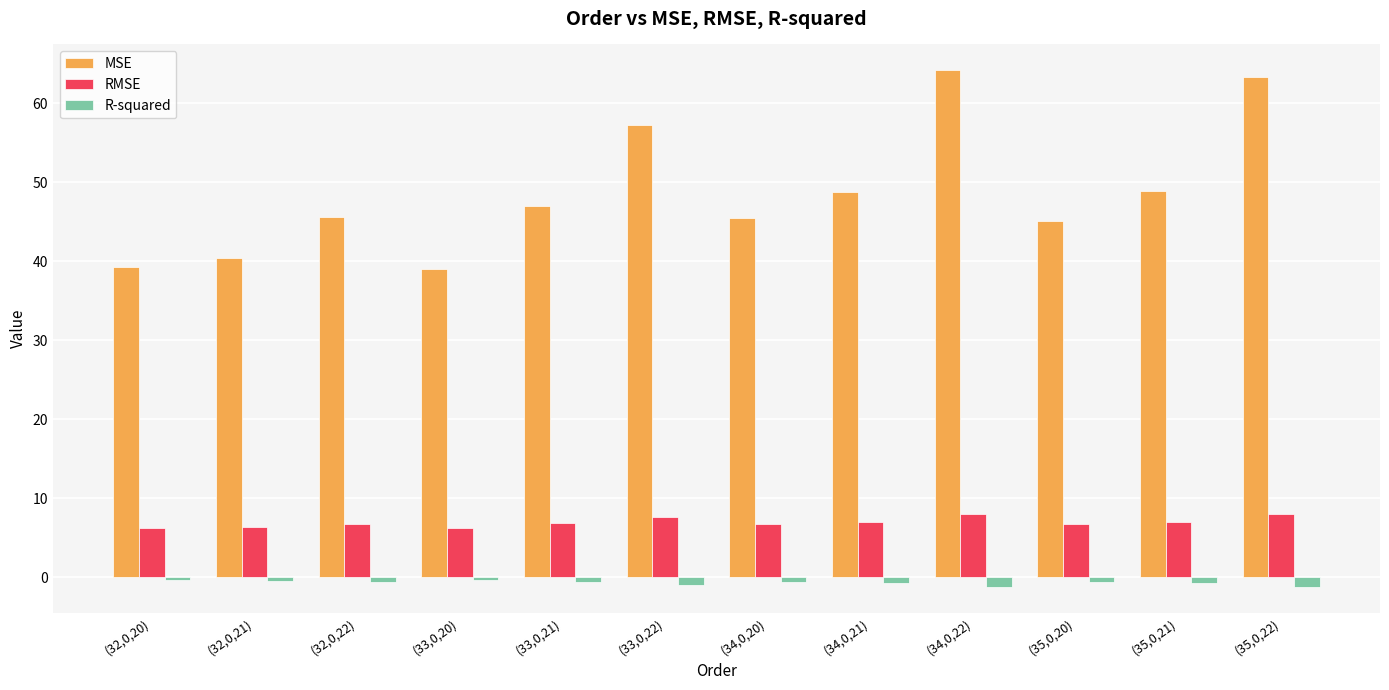

Is the value of R-squared at (34,0,20) greater than the value of RMSE at (34,0,20)?

No